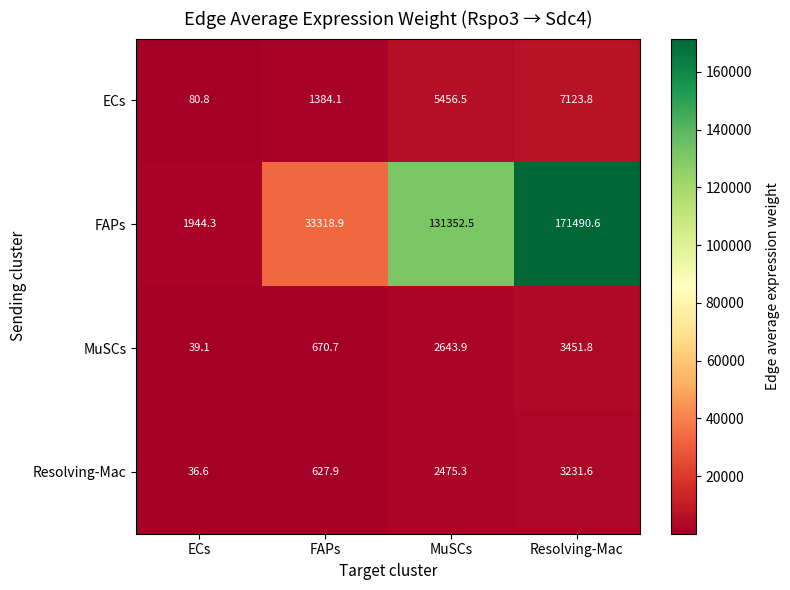

Reading left to right, extract all data points from this chart.

ECs: 80.8	1384.1	5456.5	7123.8
FAPs: 1944.3	33318.9	131352.5	171490.6
MuSCs: 39.1	670.7	2643.9	3451.8
Resolving-Mac: 36.6	627.9	2475.3	3231.6